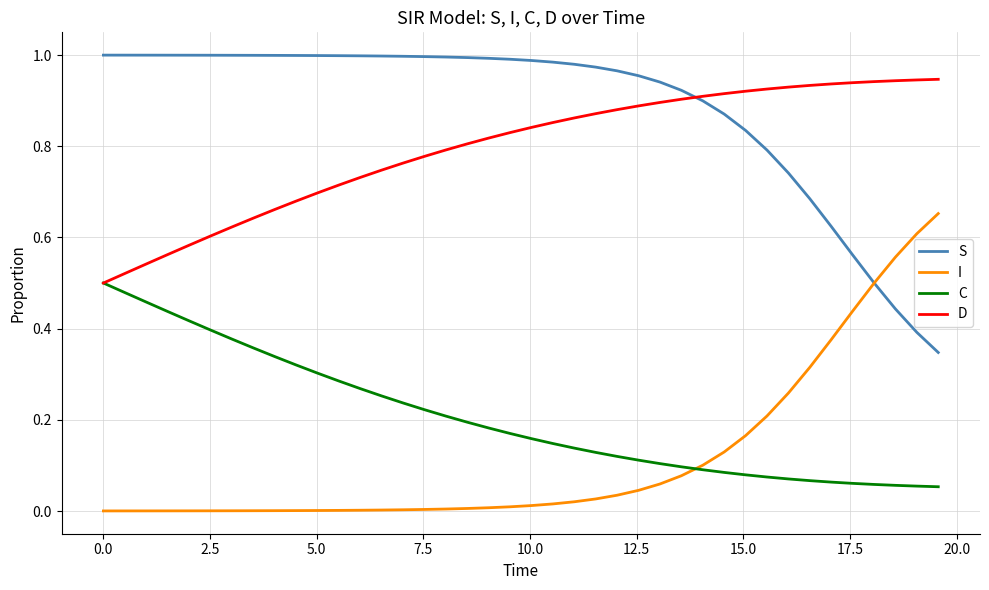

True or false: D and I cross at least once.

False